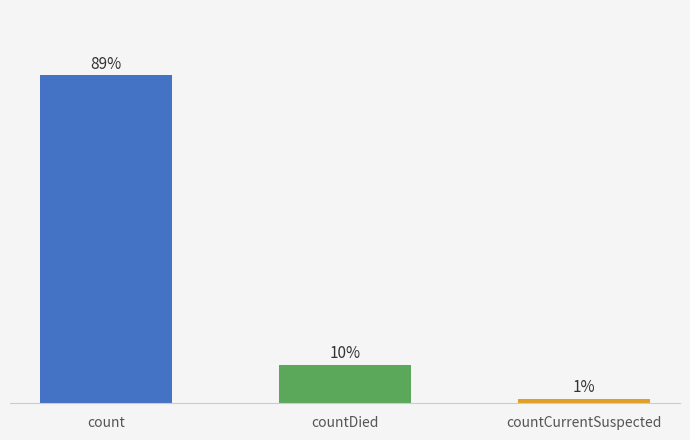

What is the greatest value displayed?

88.7